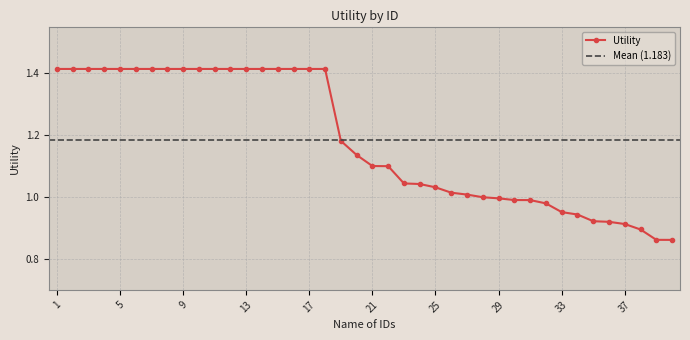

At which label does the data first exceed 1?

1